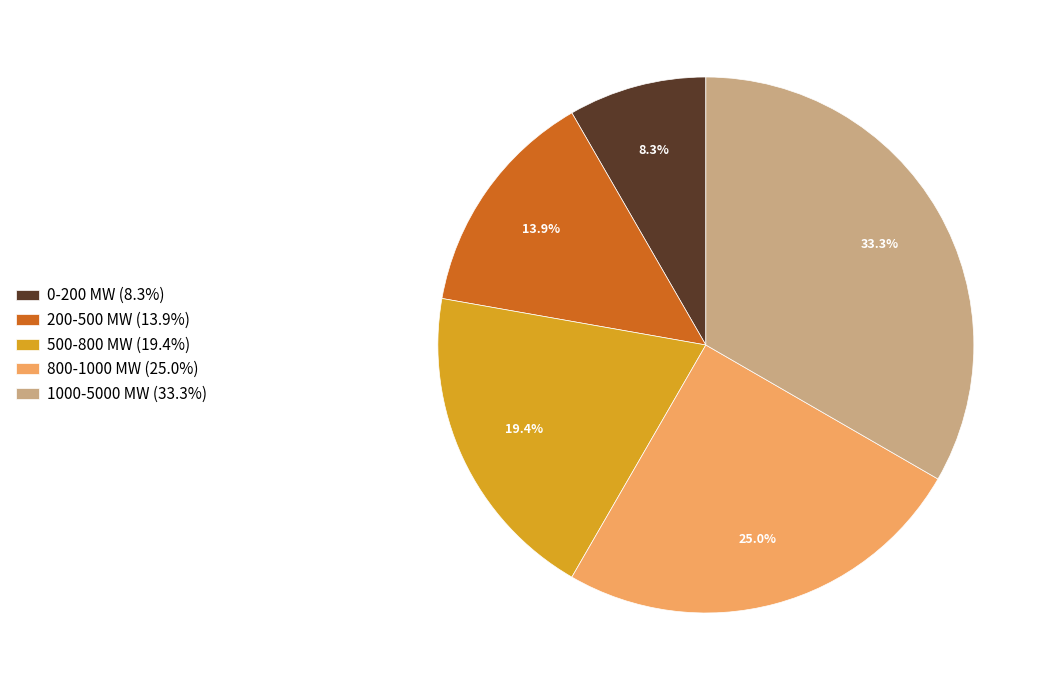

What percentage is the 1000-5000 MW slice, to the nearest percent?

33%